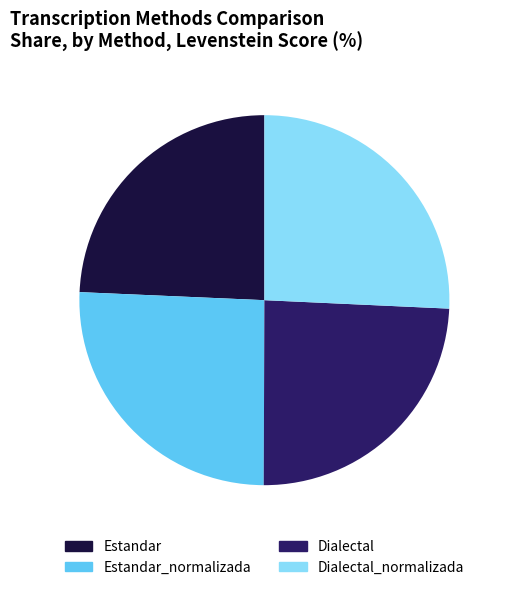

The Dialectal slice represents 24% of the pie. True or false?

True